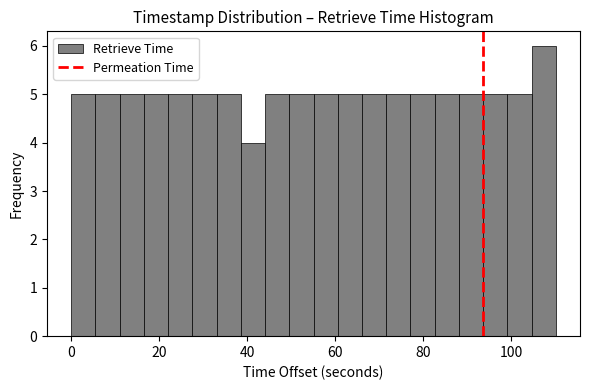

Read against the x-axis, roughly where is the centre of the tallest bar?

108